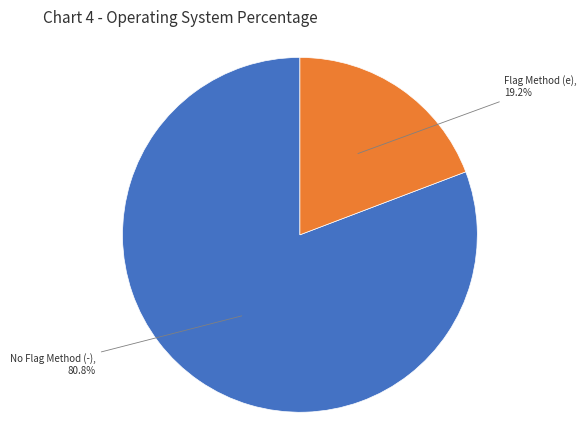

Is there a majority slice in this chart?

Yes